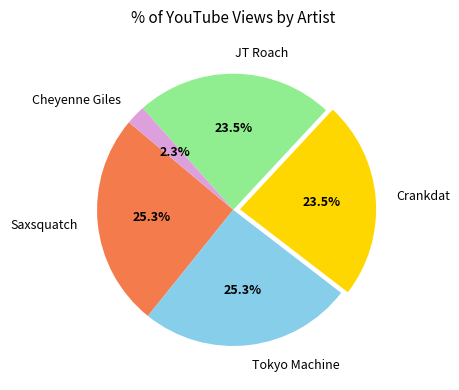

To the nearest percent, what percentage of the pie is Tokyo Machine?

25%